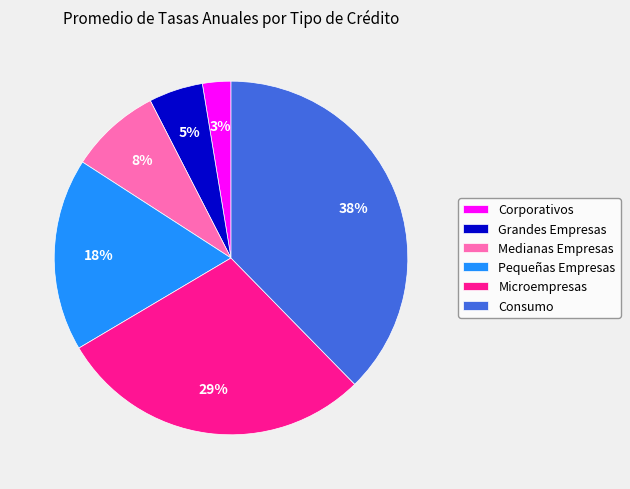

To the nearest percent, what percentage of the pie is Medianas Empresas?

8%